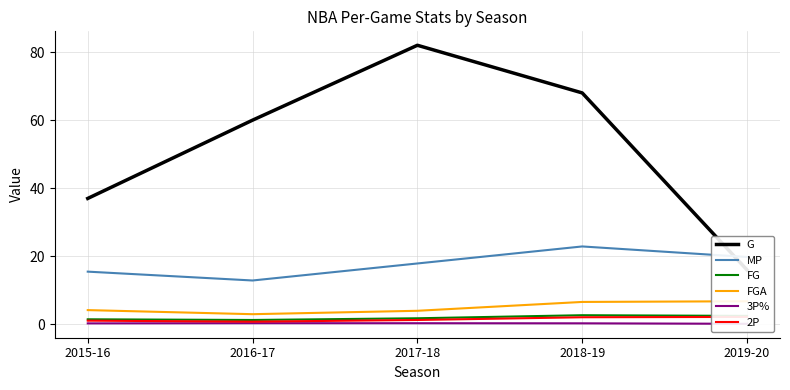

What is the difference between the second highest and second lowest values in the MP series?

4.3